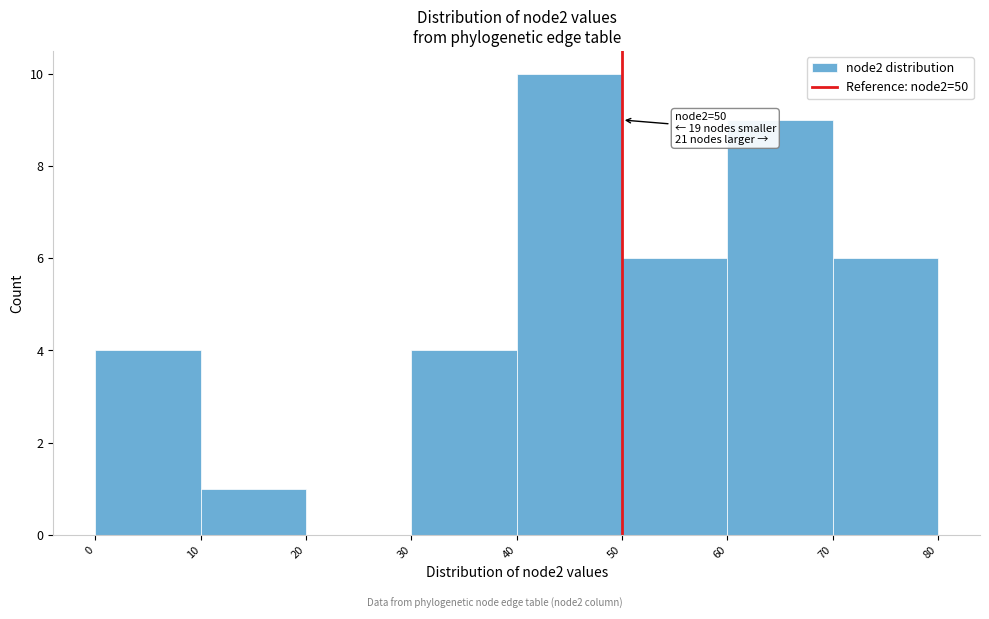

Over which range of the x-axis is the bar tallest?

40 to 50